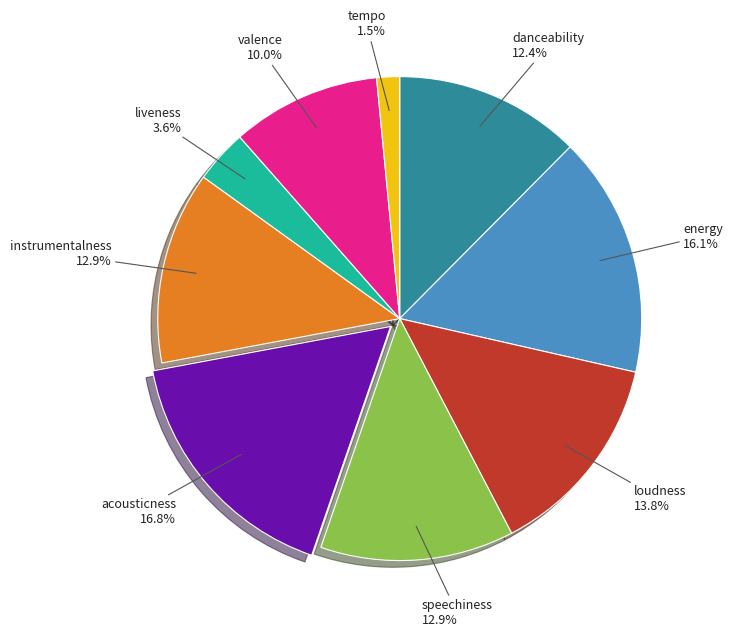

To the nearest percent, what is the difference between the largest and smallest slice percentages?

15%